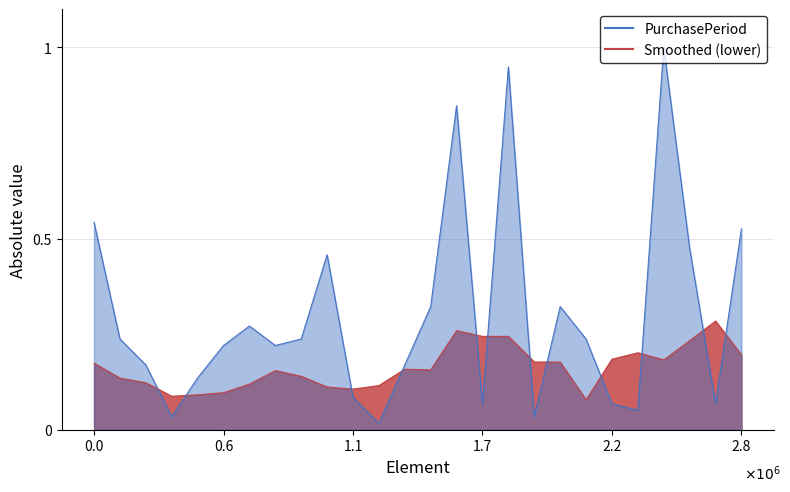

What is the difference between the maximum and minimum values?

1.0